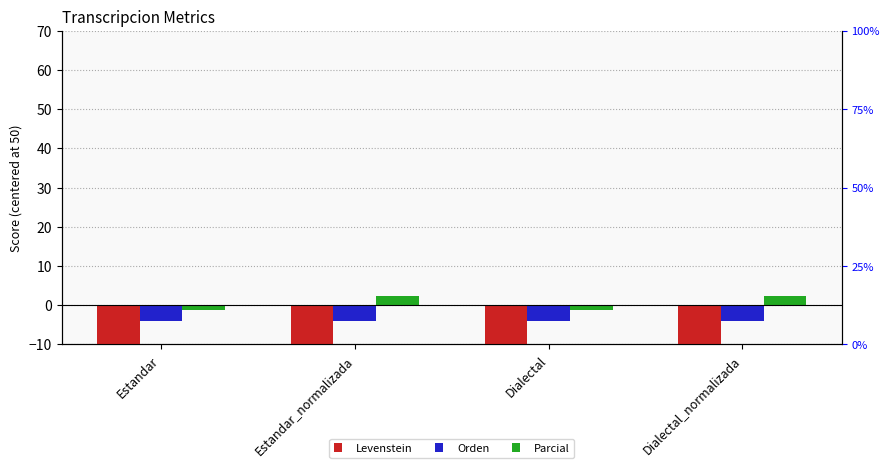

What position from the left is Estandar?

1